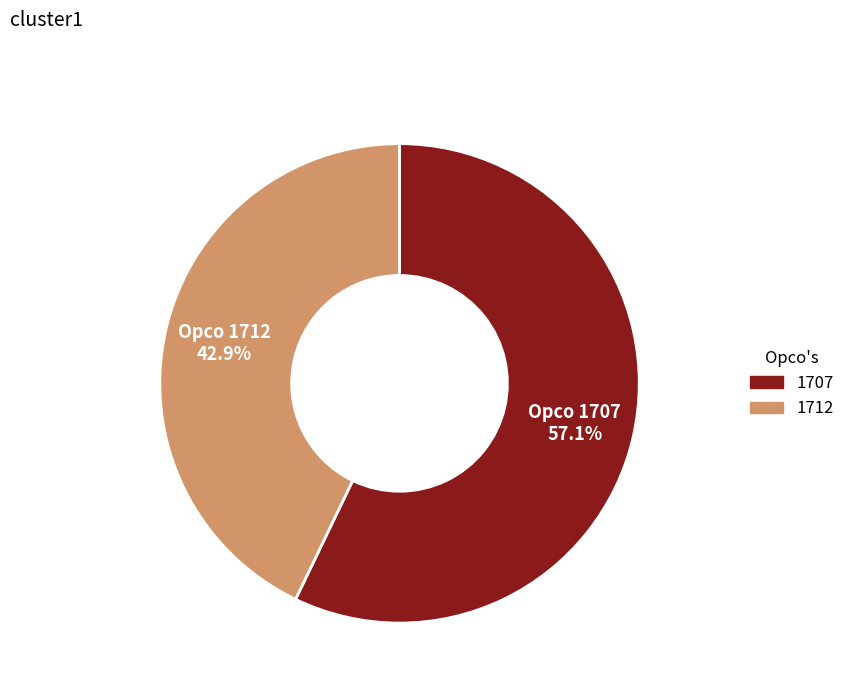

Which has a higher value, 1707 or 1712?

1707